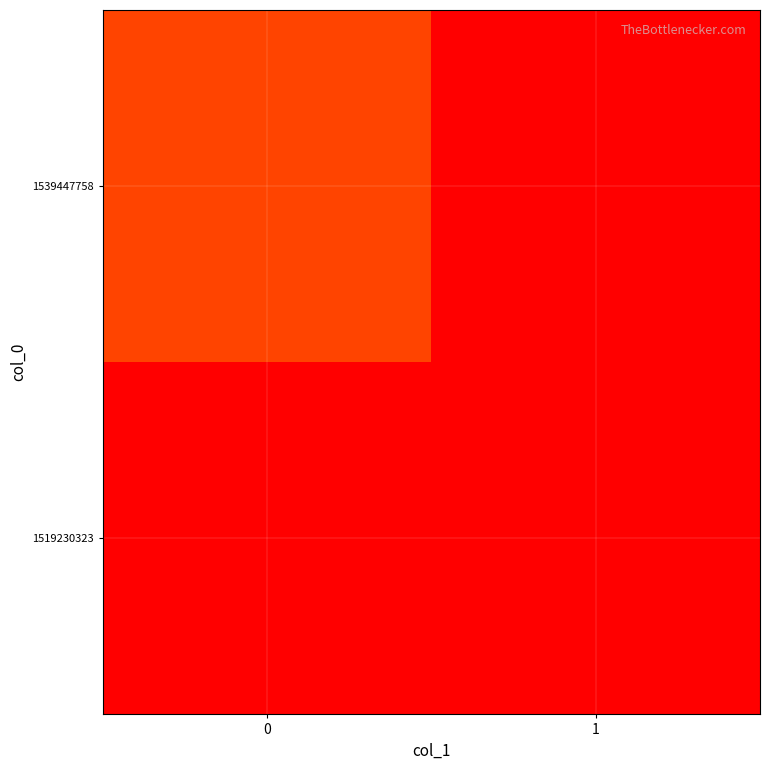

What is the total value across all series at 0?

1